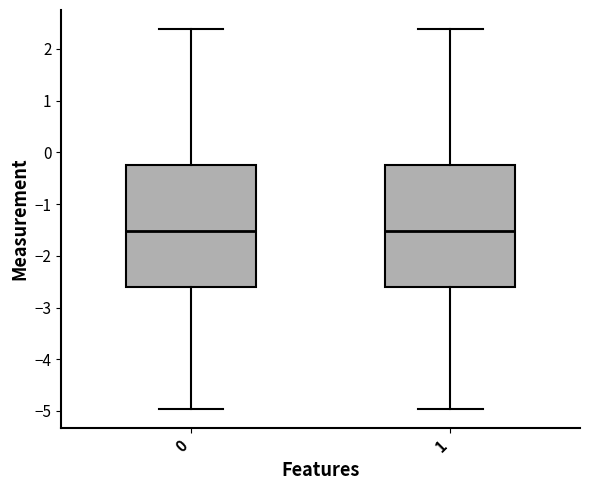

Reading left to right, transcribe this box plot: for each box, give where its median line is, the range the box spans, and where its two whiskers end, as read against the y-axis. The values are not printed on the chart, so give them approximately, as read against the axis.

0: median -1.5, box -2.6 to -0.3, whiskers -5.0 to 2.4
1: median -1.5, box -2.6 to -0.2, whiskers -5.0 to 2.4